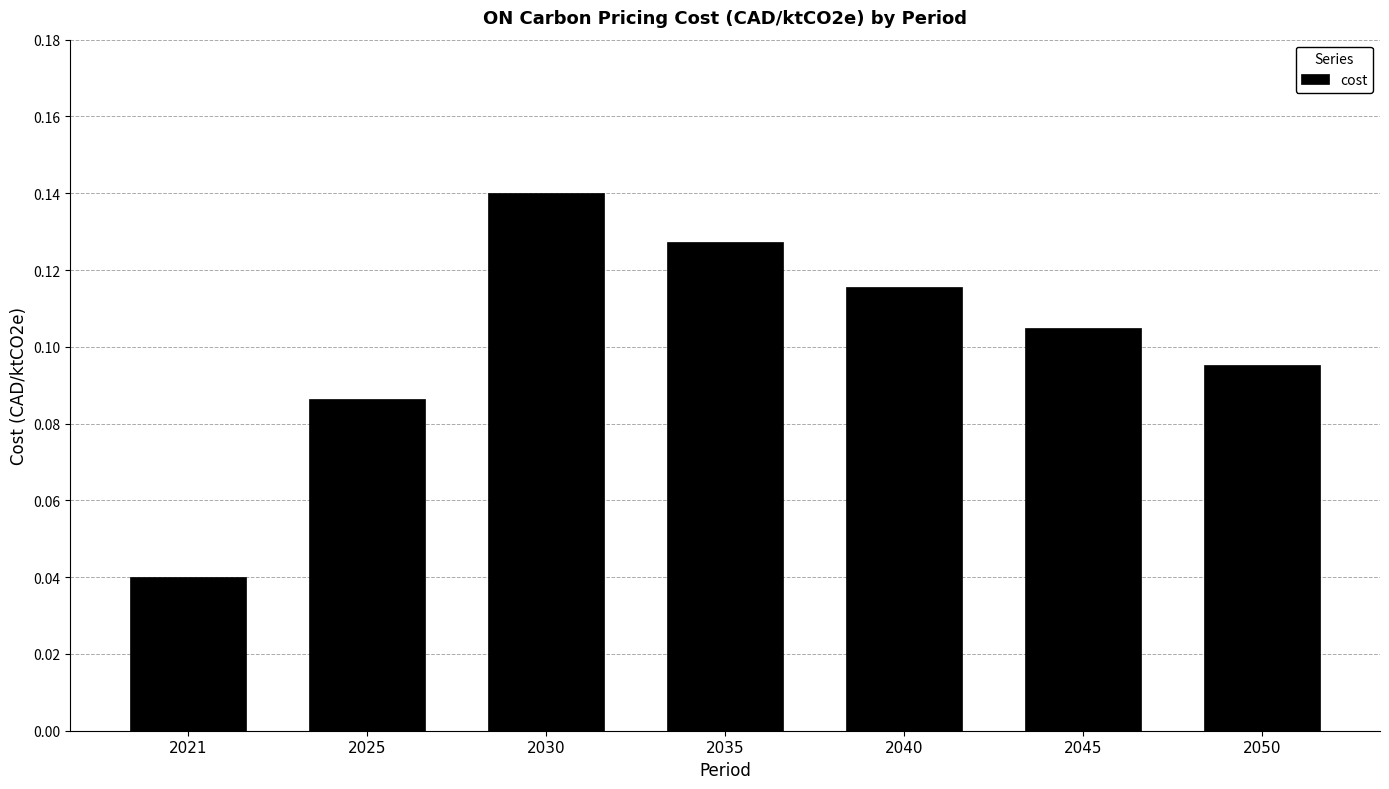

Are the bars grouped side by side (vs. stacked)?

No